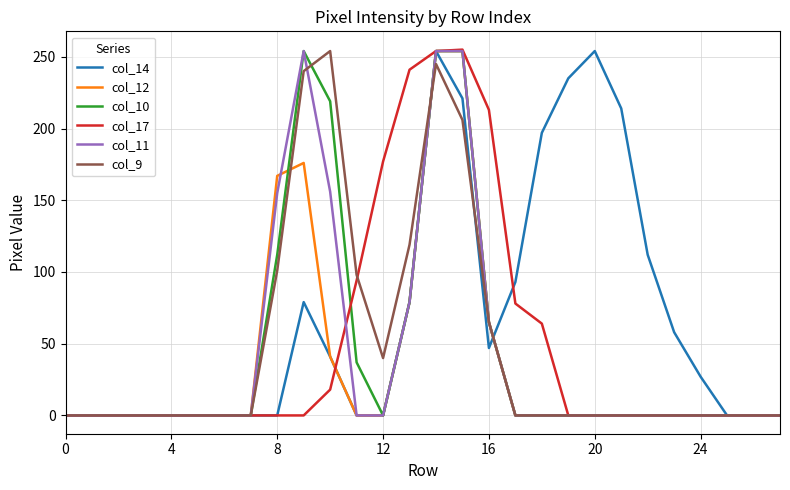

What is the greatest value displayed?

255